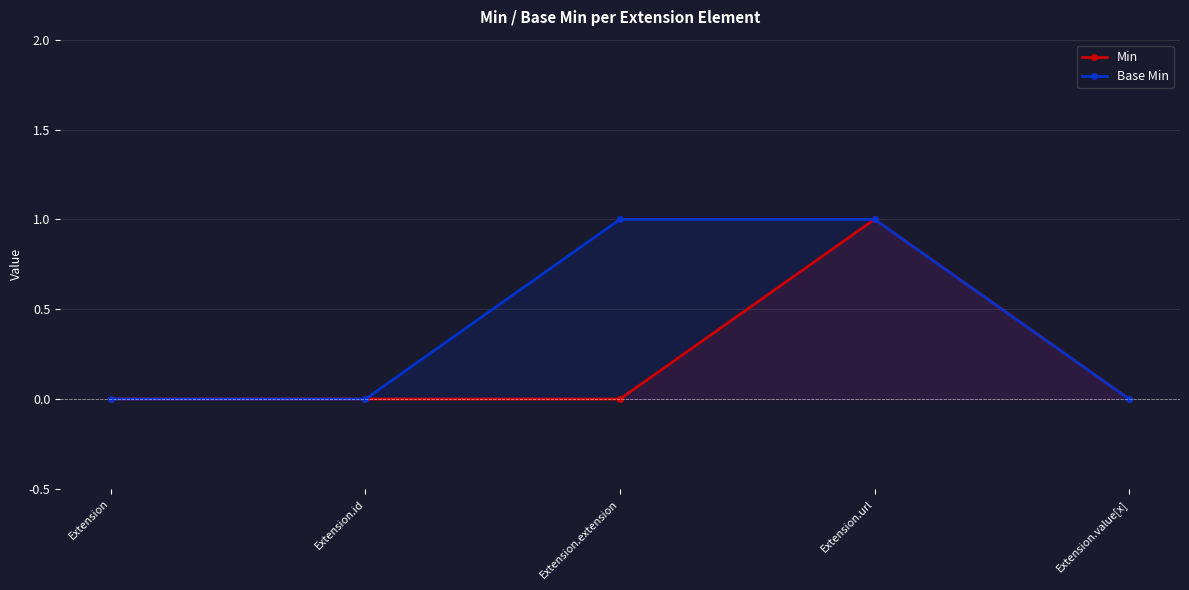

True or false: Base Min and Min cross at least once.

False